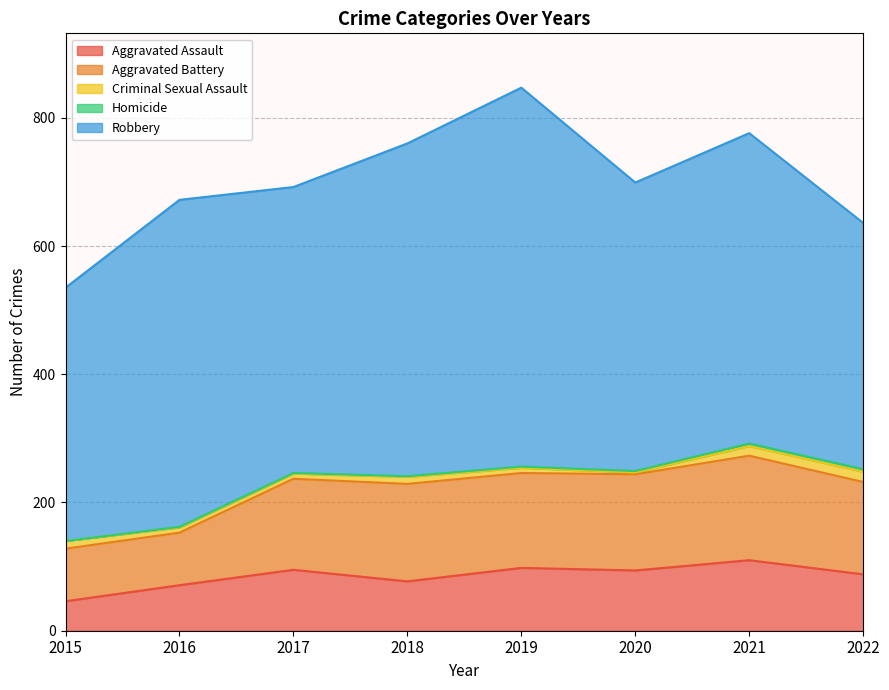

Reading left to right, transcribe all the data shown in this chart.

Aggravated Assault: 2015=46	2016=71	2017=95	2018=77	2019=98	2020=94	2021=110	2022=88
Aggravated Battery: 2015=82	2016=82	2017=142	2018=152	2019=148	2020=150	2021=163	2022=144
Criminal Sexual Assault: 2015=12	2016=8	2017=8	2018=11	2019=8	2020=3	2021=15	2022=16
Homicide: 2015=0	2016=1	2017=1	2018=1	2019=2	2020=2	2021=4	2022=4
Robbery: 2015=395	2016=510	2017=446	2018=519	2019=591	2020=450	2021=484	2022=384